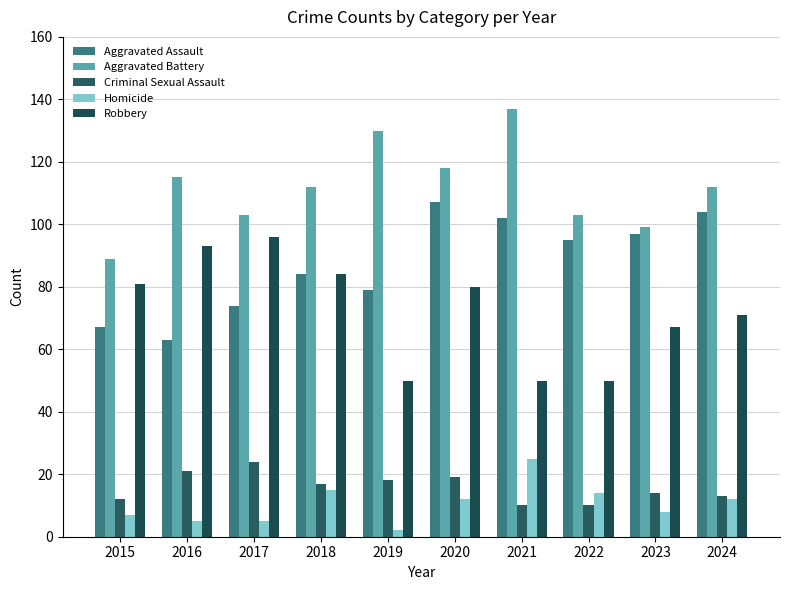

At how many categories does at least one series exceed 77?

10